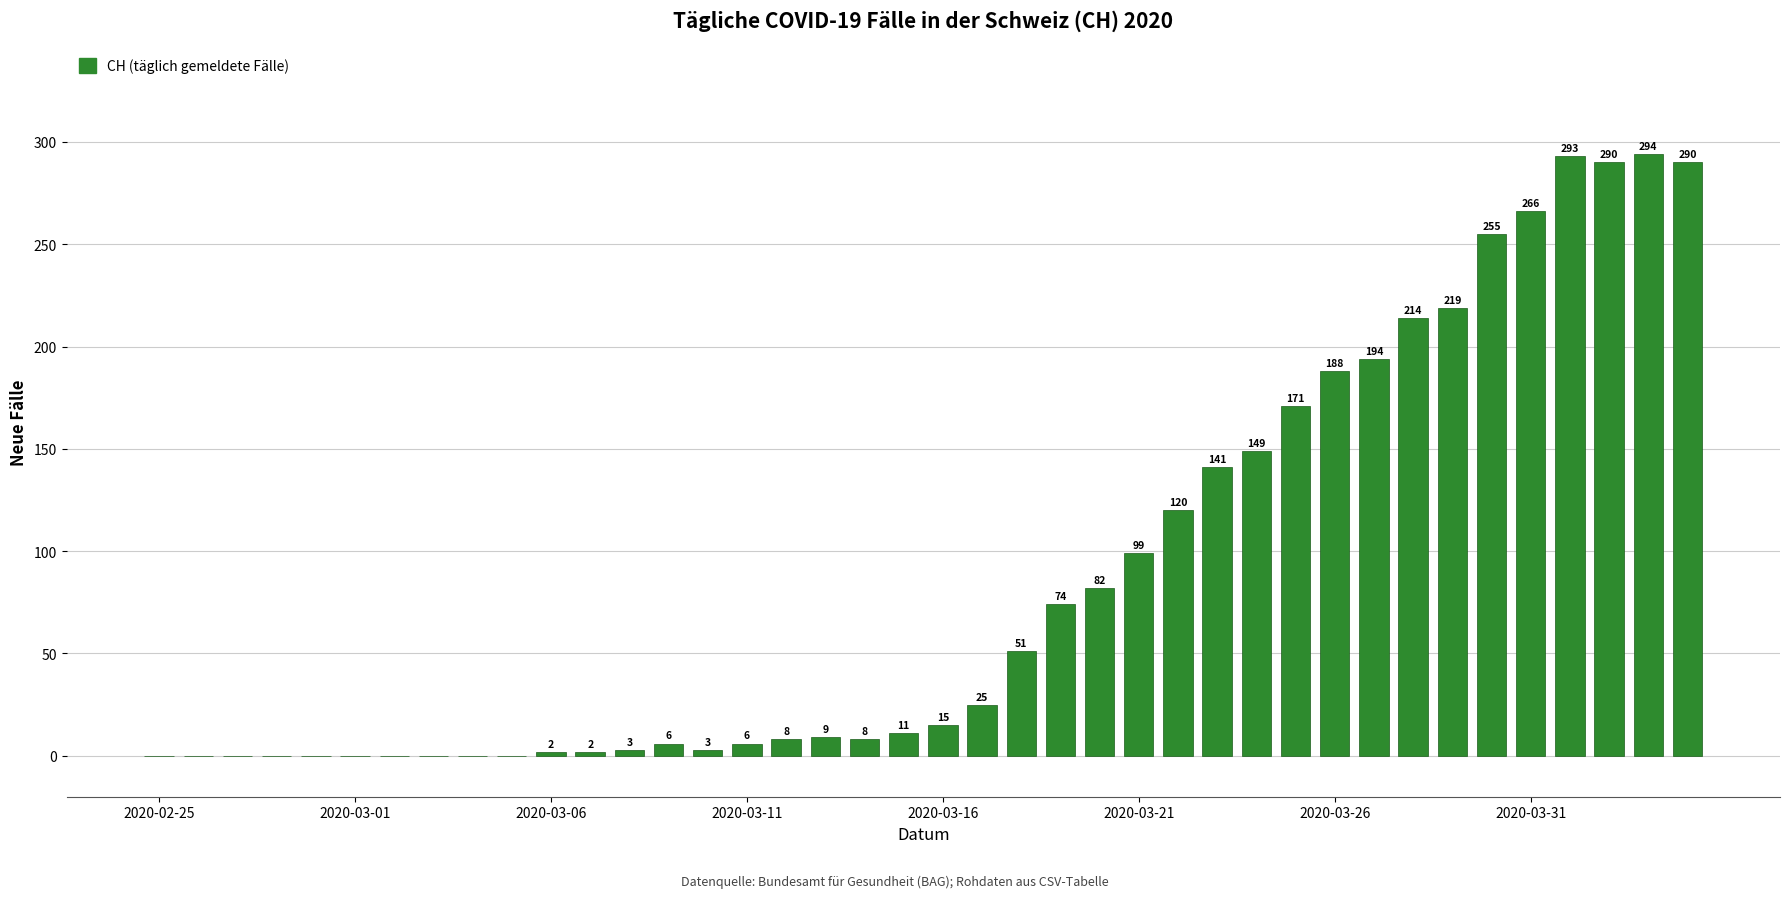

What is the maximum value shown in the chart?

294